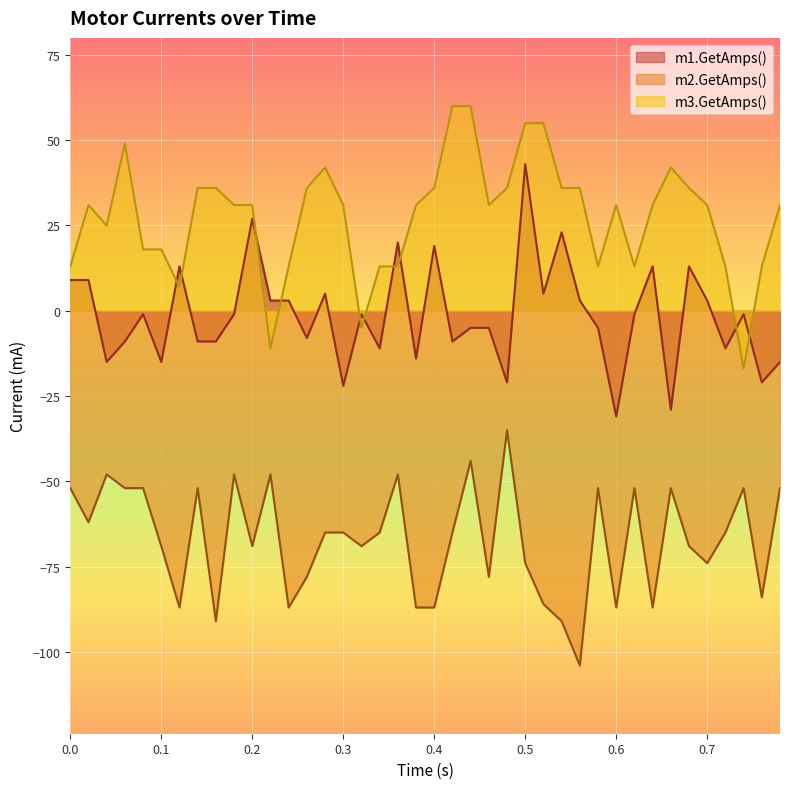

At which category is the sum across all series the highest?

0.5